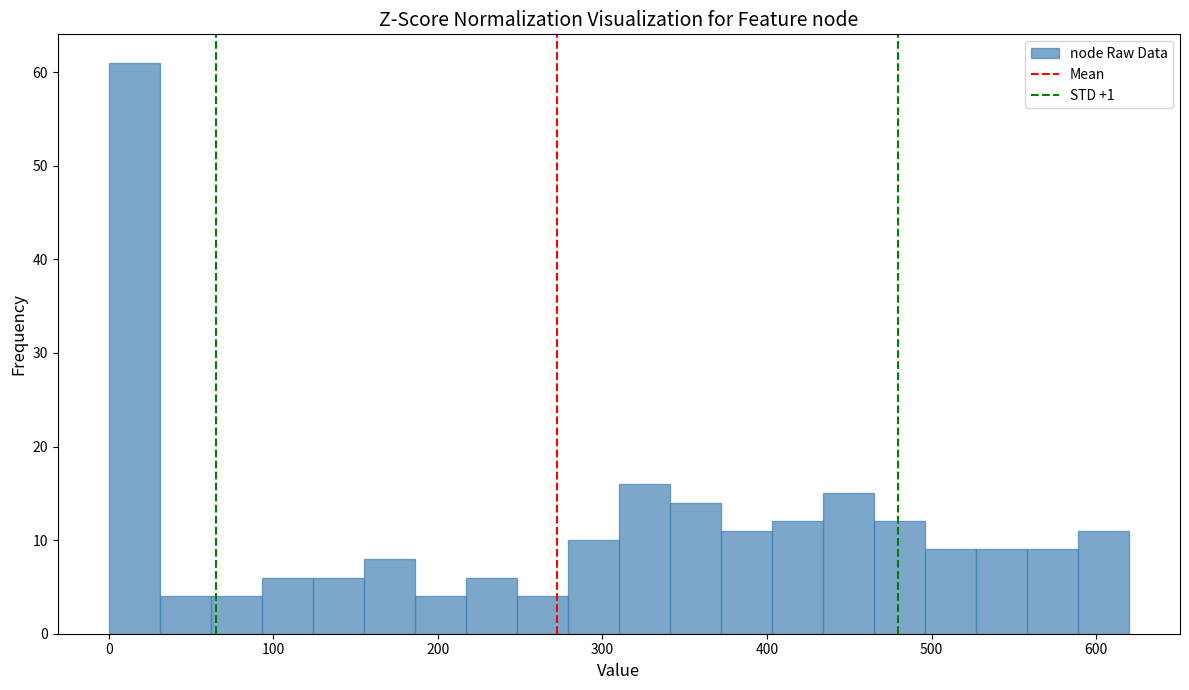

Around what value on the x-axis is the tallest bar? Give the approximate position of its centre, as read against the axis.

20